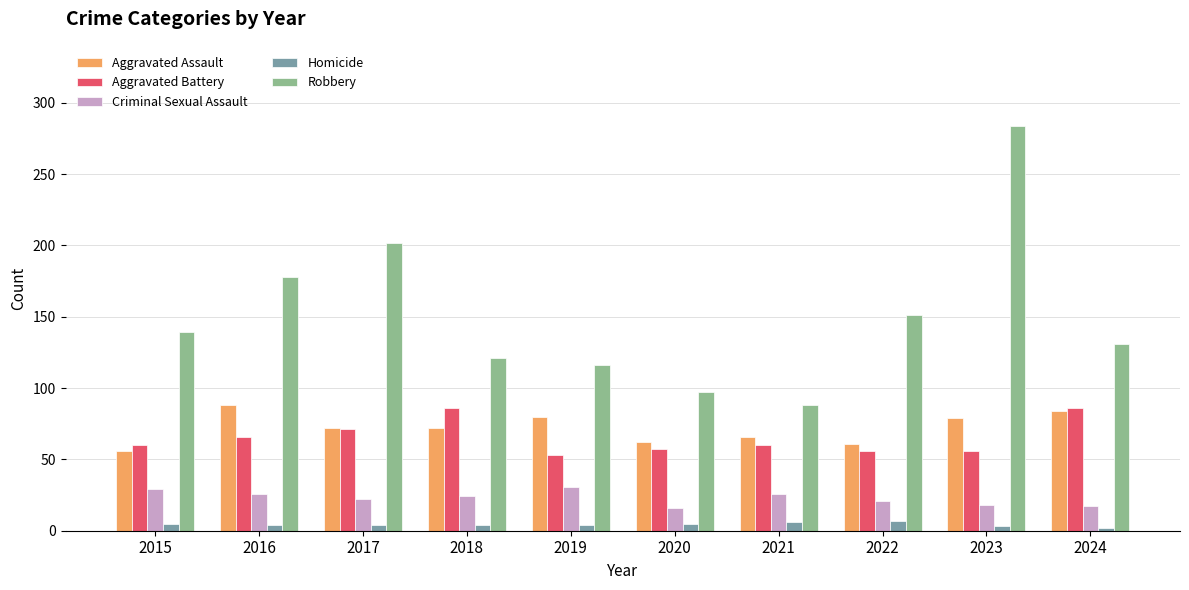

Does the chart contain stacked bars?

No